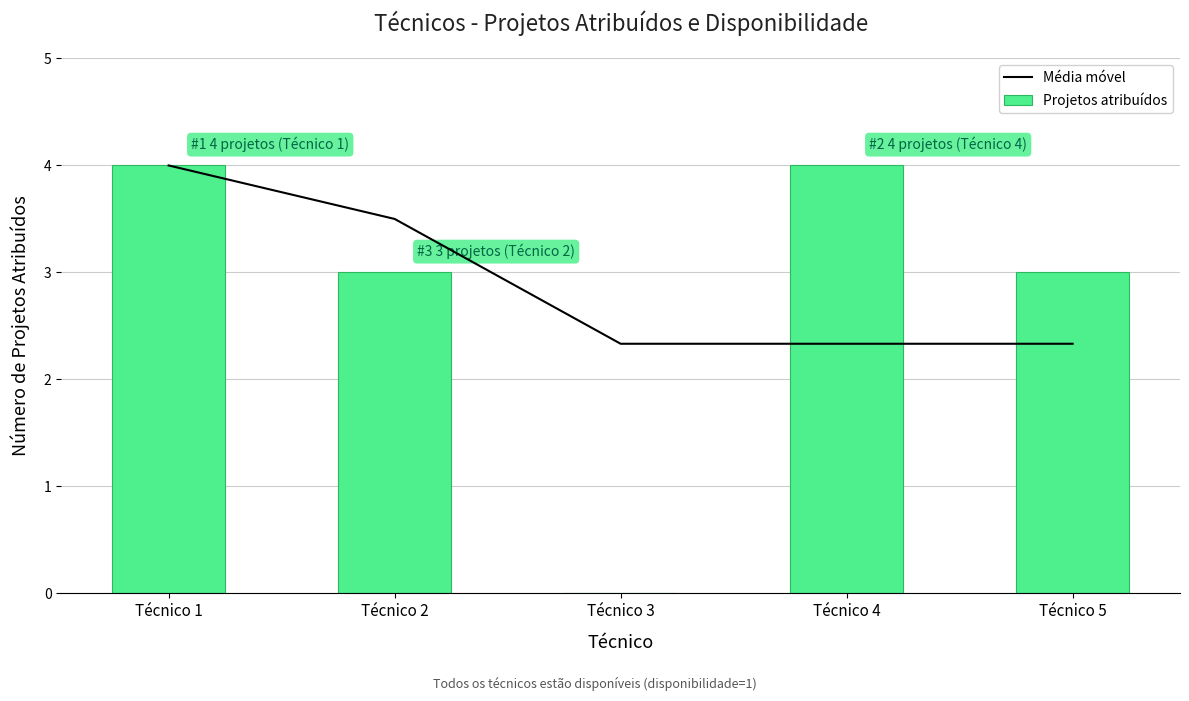

What is the highest value of the Média móvel series?

4.0